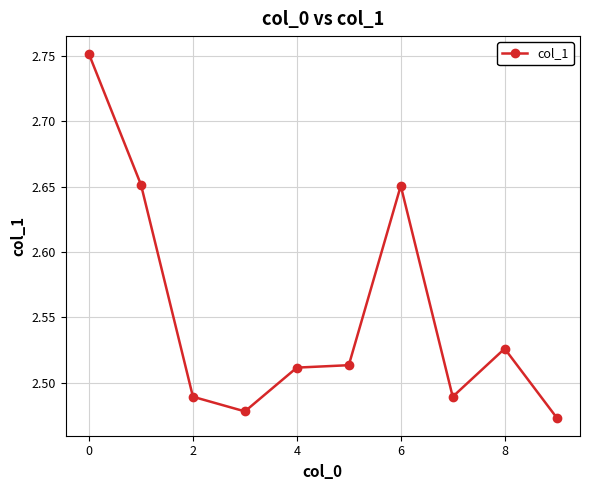

What is the average value?

2.6